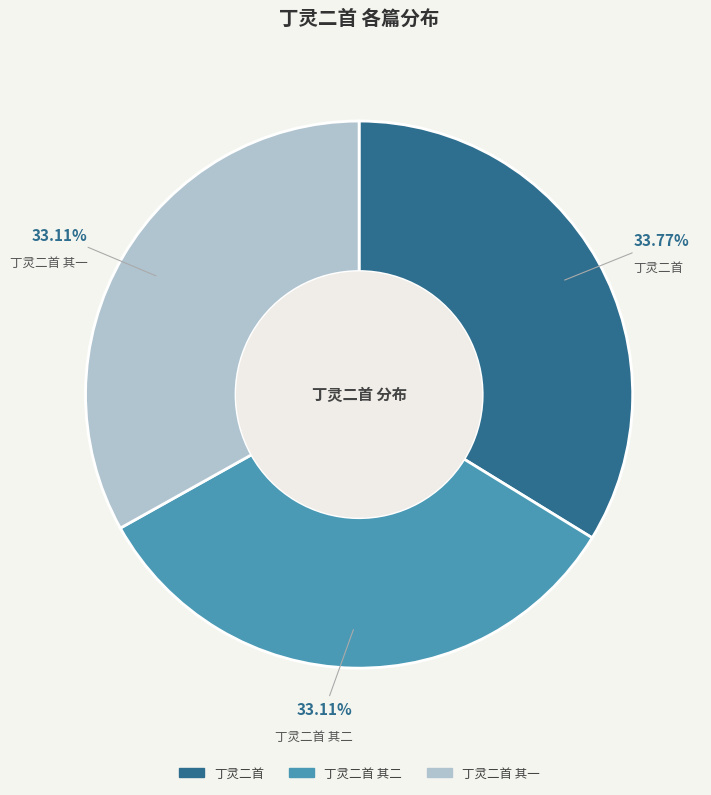

Does any single category account for the majority?

No